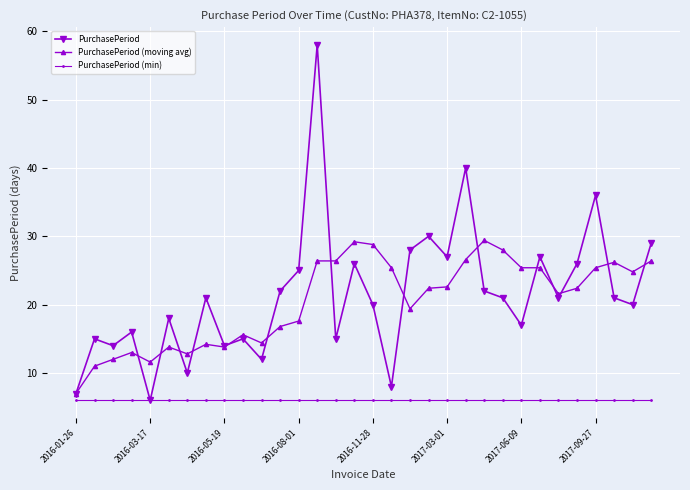

Rank the series by their maximum value, from lowest to highest.

PurchasePeriod (min), PurchasePeriod (moving avg), PurchasePeriod